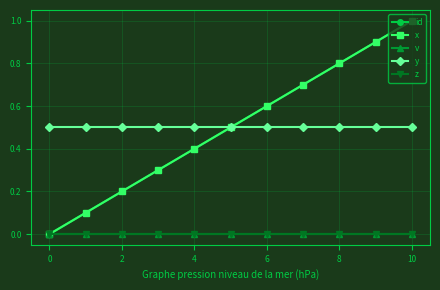

True or false: z and v intersect in this chart.

False